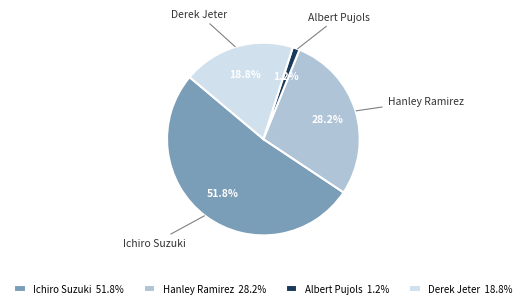

How many segments does this pie chart have?

4